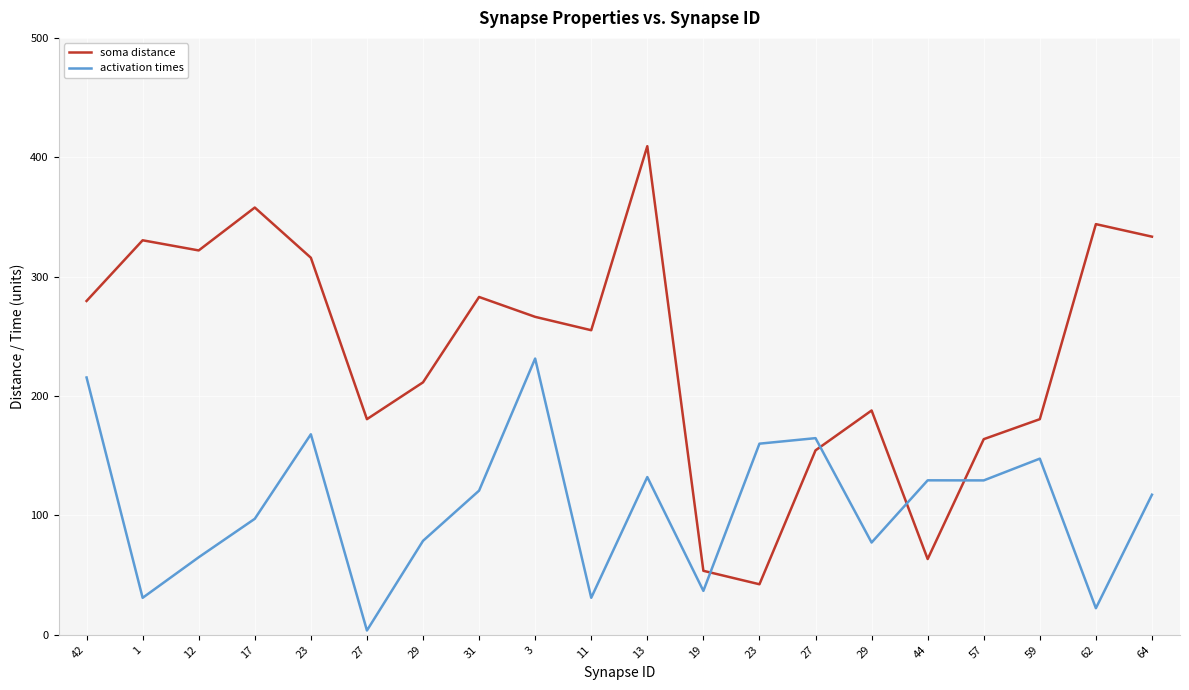

Reading left to right, extract all data points from this chart.

soma distance: 42=279.6	1=330.5	12=322.0	17=357.9	23=315.9	27=180.6	29=211.5	31=283.0	3=266.3	11=255.1	13=409.3	19=53.6	23=42.3	27=154.5	29=187.9	44=63.5	57=163.9	59=180.6	62=344.0	64=333.5
activation times: 42=215.6	1=31.0	12=65.0	17=97.2	23=168.0	27=3.6	29=78.7	31=120.8	3=231.4	11=31.0	13=132.1	19=36.8	23=160.1	27=164.7	29=77.3	44=129.4	57=129.3	59=147.6	62=22.3	64=117.4